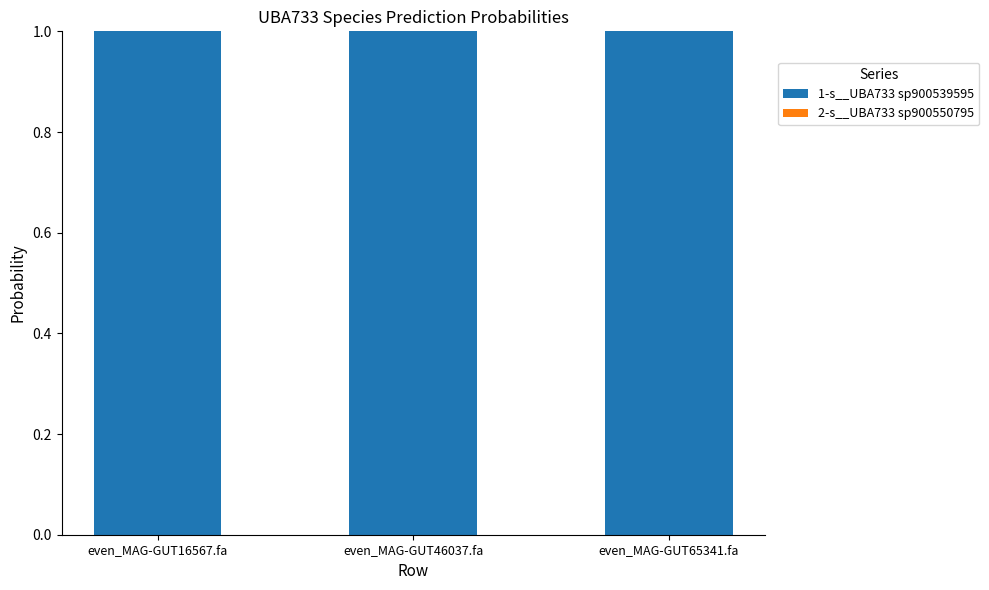

What is the maximum value for 1-s__UBA733 sp900539595?

1.0